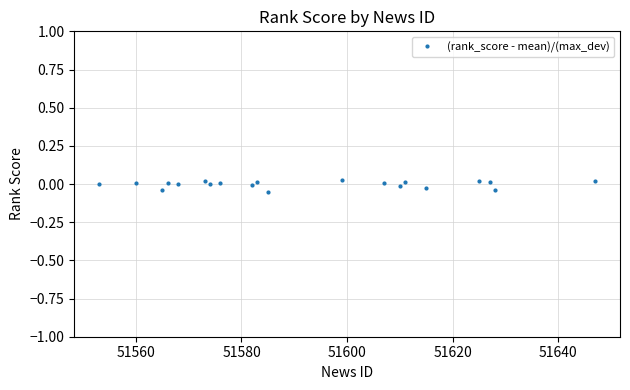

How many lines are shown in the chart?

1